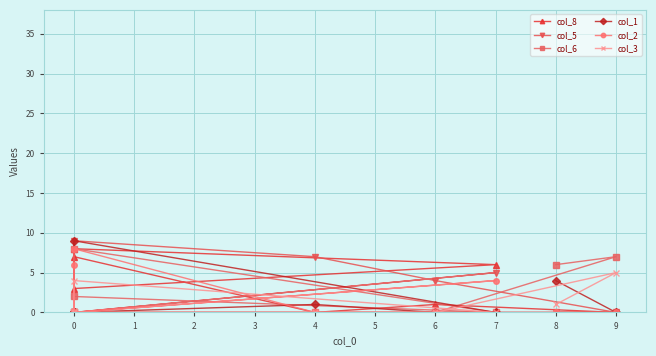

The value of col_8 at 7 is 6. True or false?

True